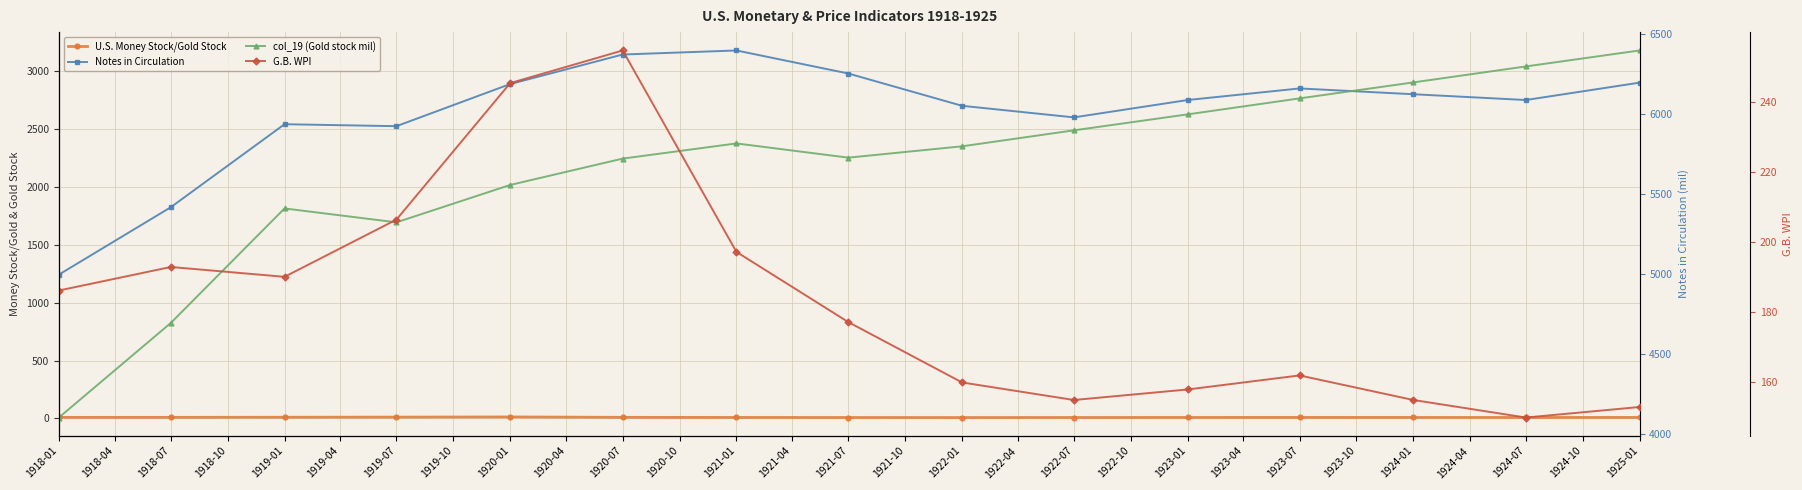

The value of U.S. Money Stock/Gold Stock at 1918-01 is 8.9. True or false?

True